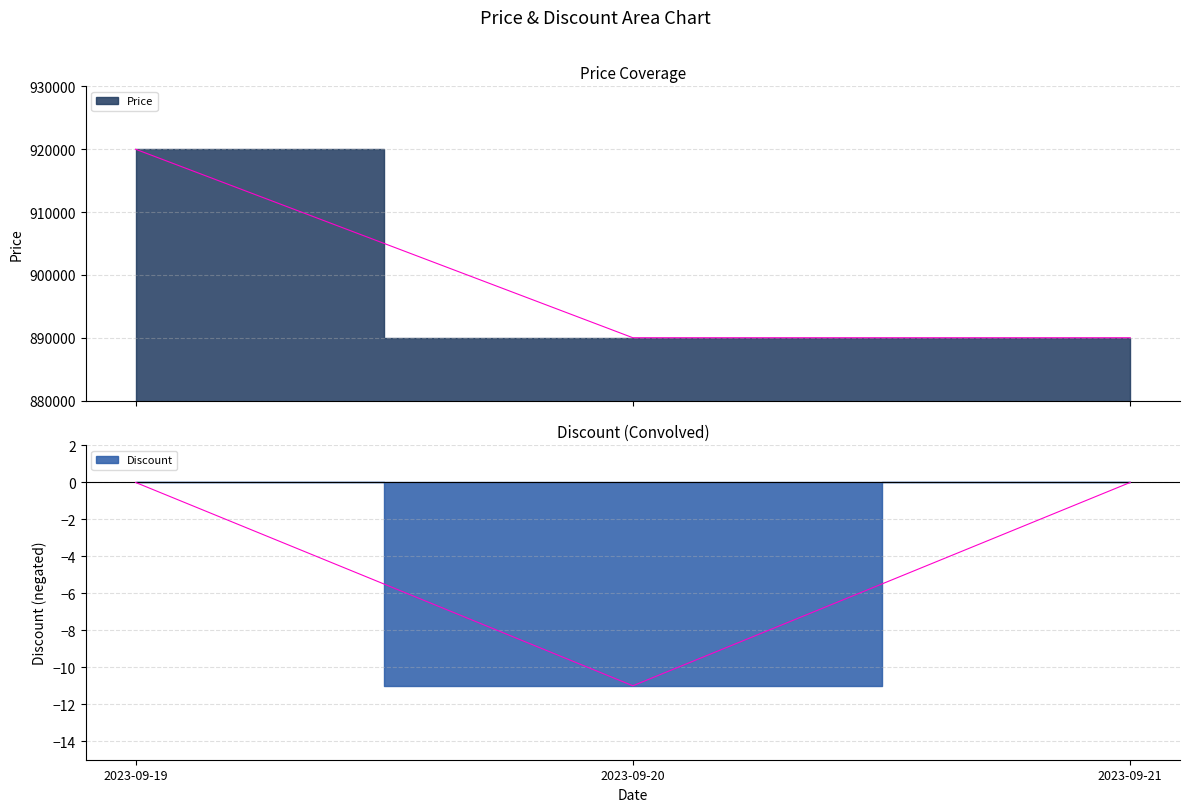

Reading left to right, extract all data points from this chart.

Price: 2023-09-19=920000	2023-09-20=890000	2023-09-21=890000
Discount: 2023-09-19=0	2023-09-20=-11	2023-09-21=0